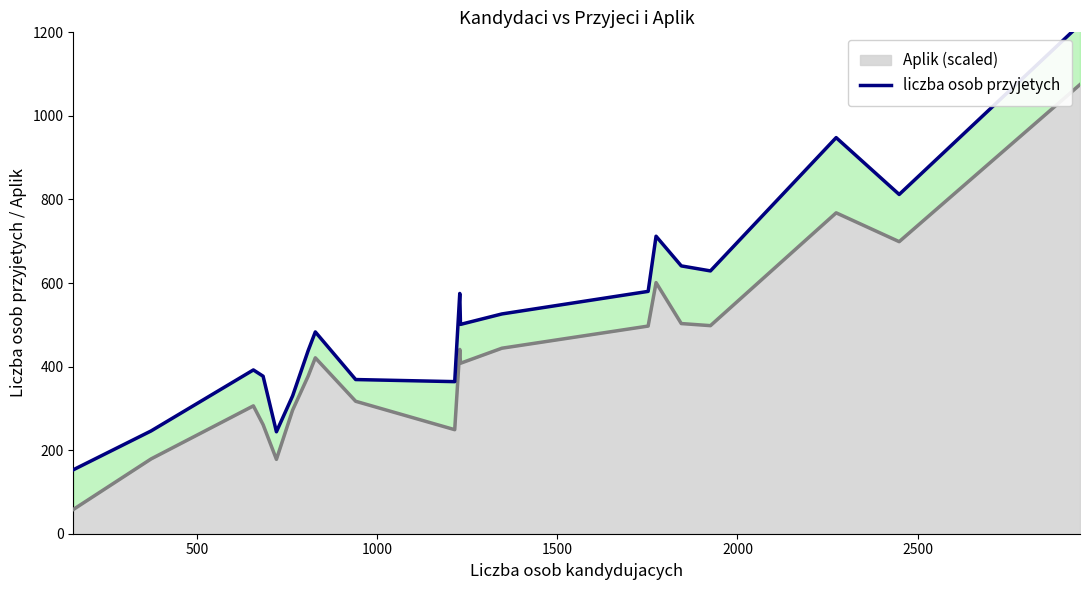

What is the sum of all liczba osob przyjetych values?

8576.0